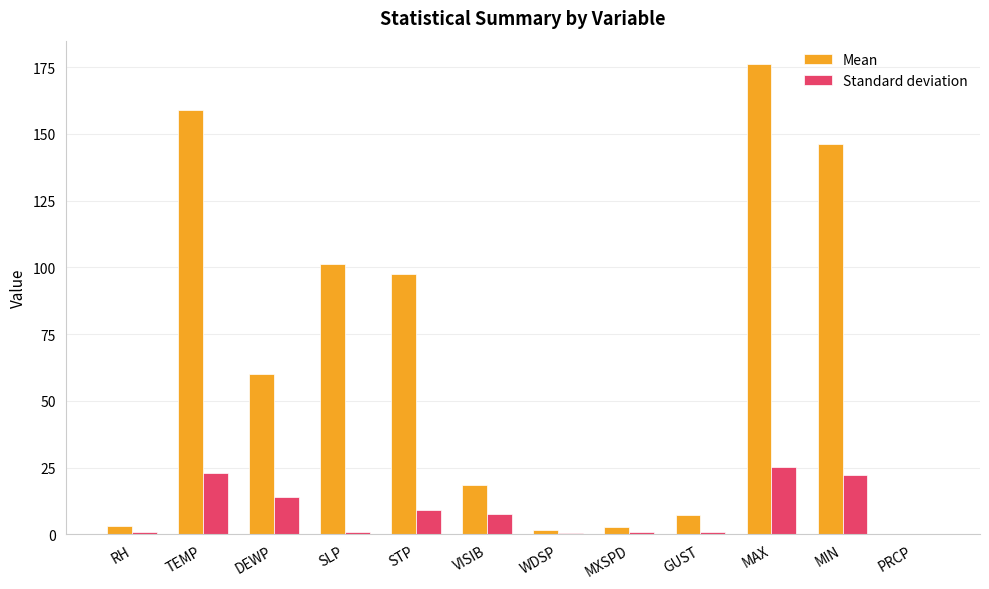

Which series has the largest total across all categories?

Mean